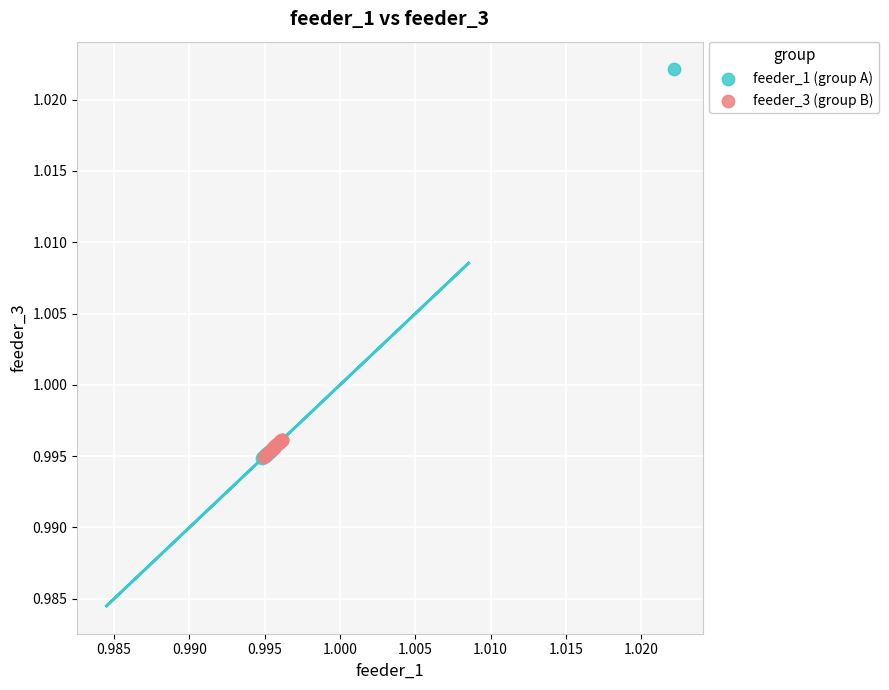

Which series reaches the maximum Y coordinate?

feeder_1 (group A)